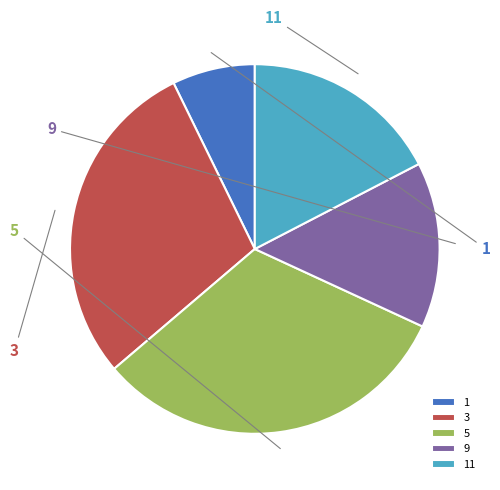

What percentage is NOT represented by 11?

82.6%